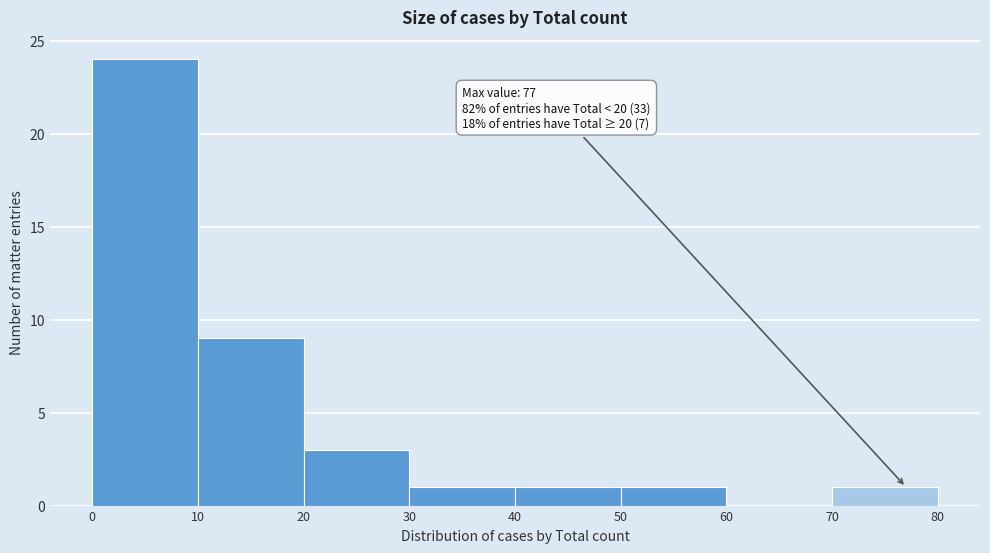

Over which range of the x-axis is the bar tallest?

0 to 10